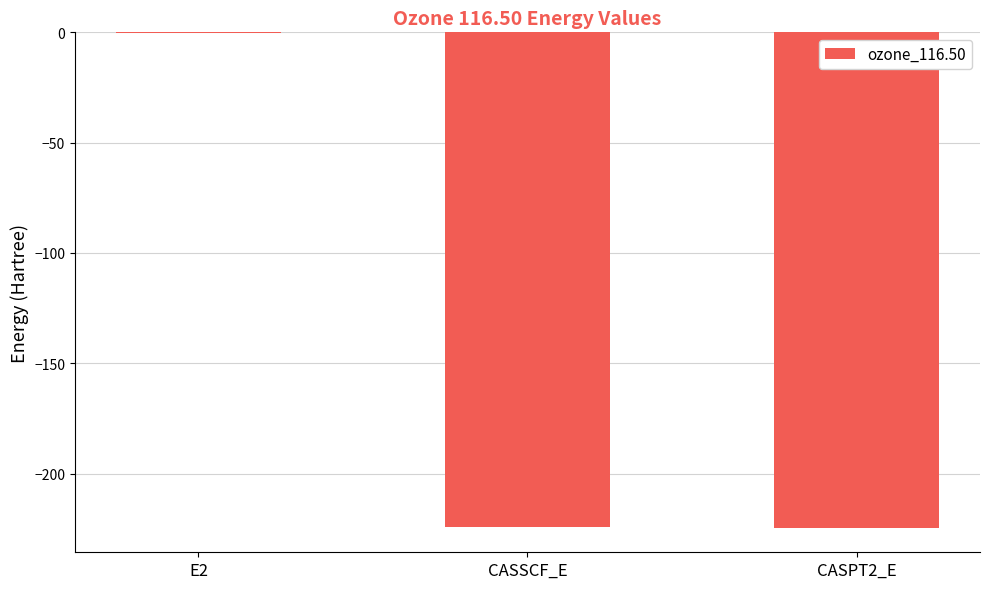

Where does the data first go above -224?

E2